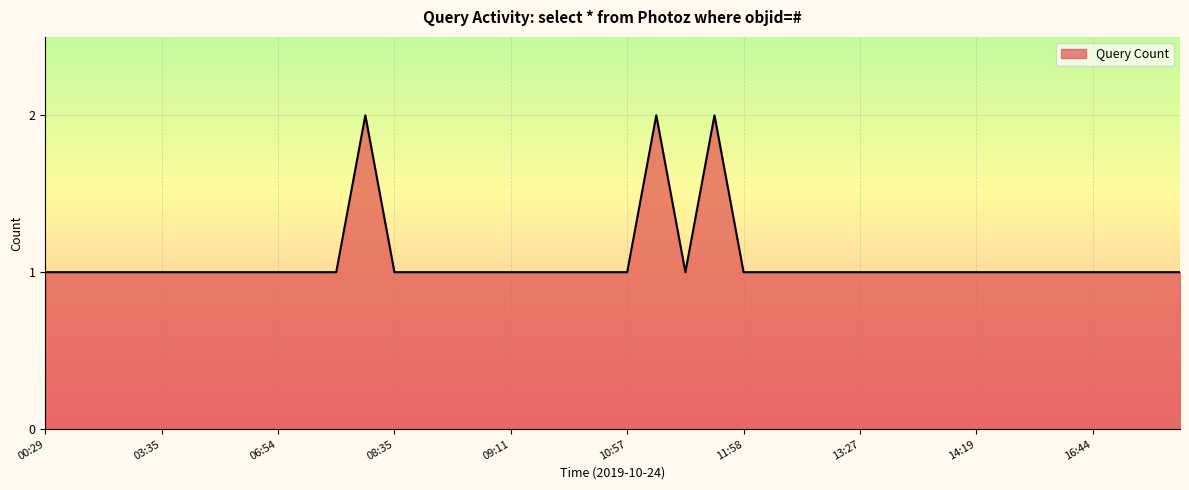

What is the smallest value displayed?

1